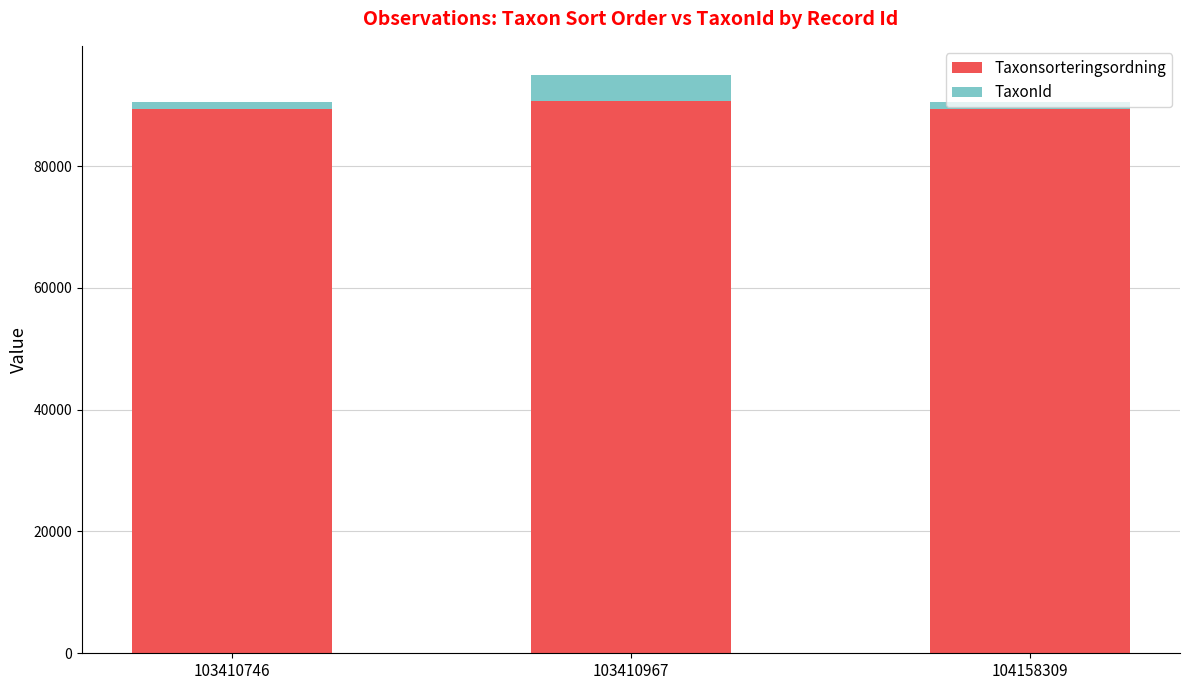

What is the highest value of the Taxonsorteringsordning series?

90647